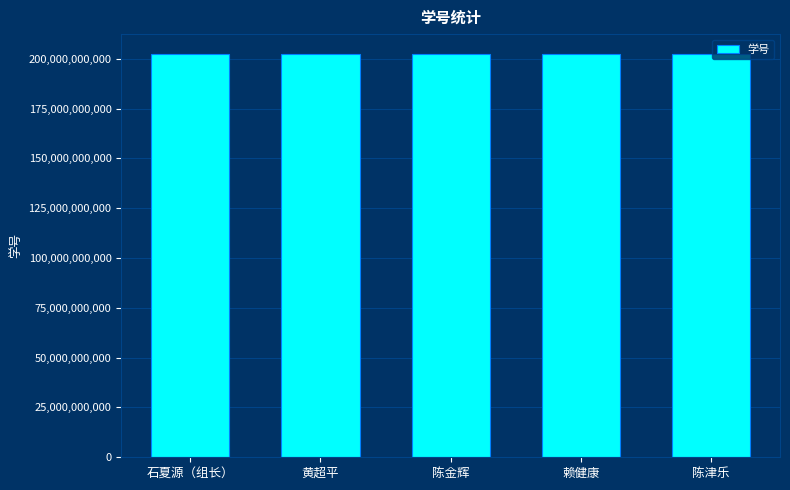

What is the sum of all values?

1011152022754